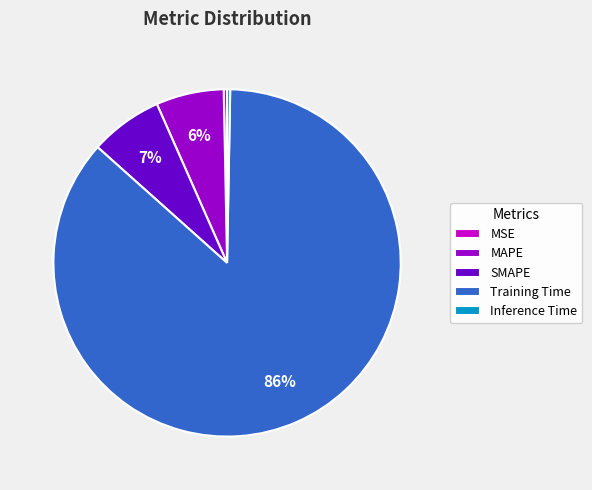

How many segments does this pie chart have?

5